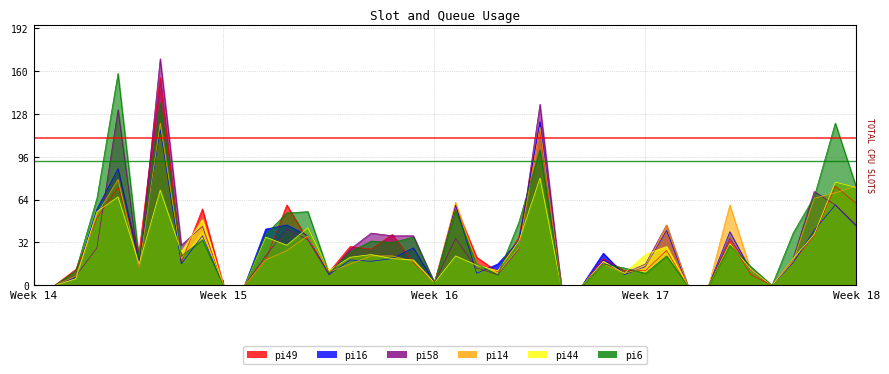

Which series has the largest total across all categories?

pi6